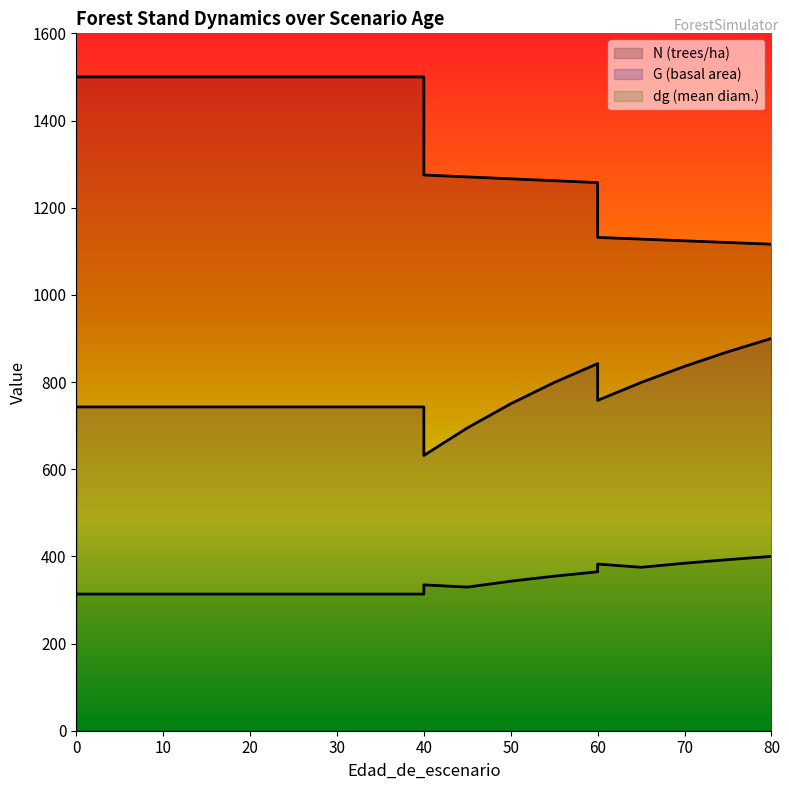

What is the sum of all G values?

15308.7